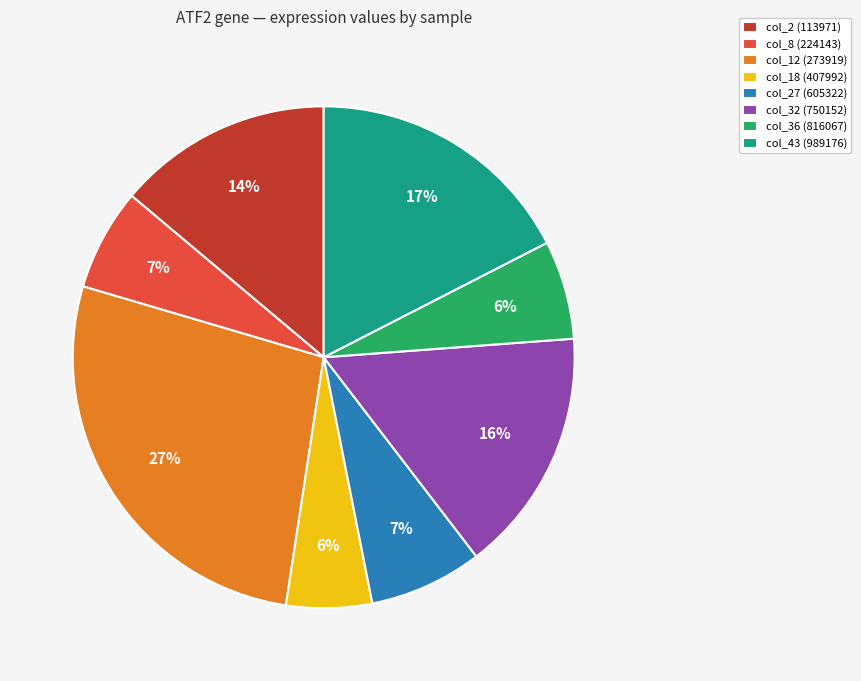

To the nearest percent, what portion does col_27 (605322) represent?

7%